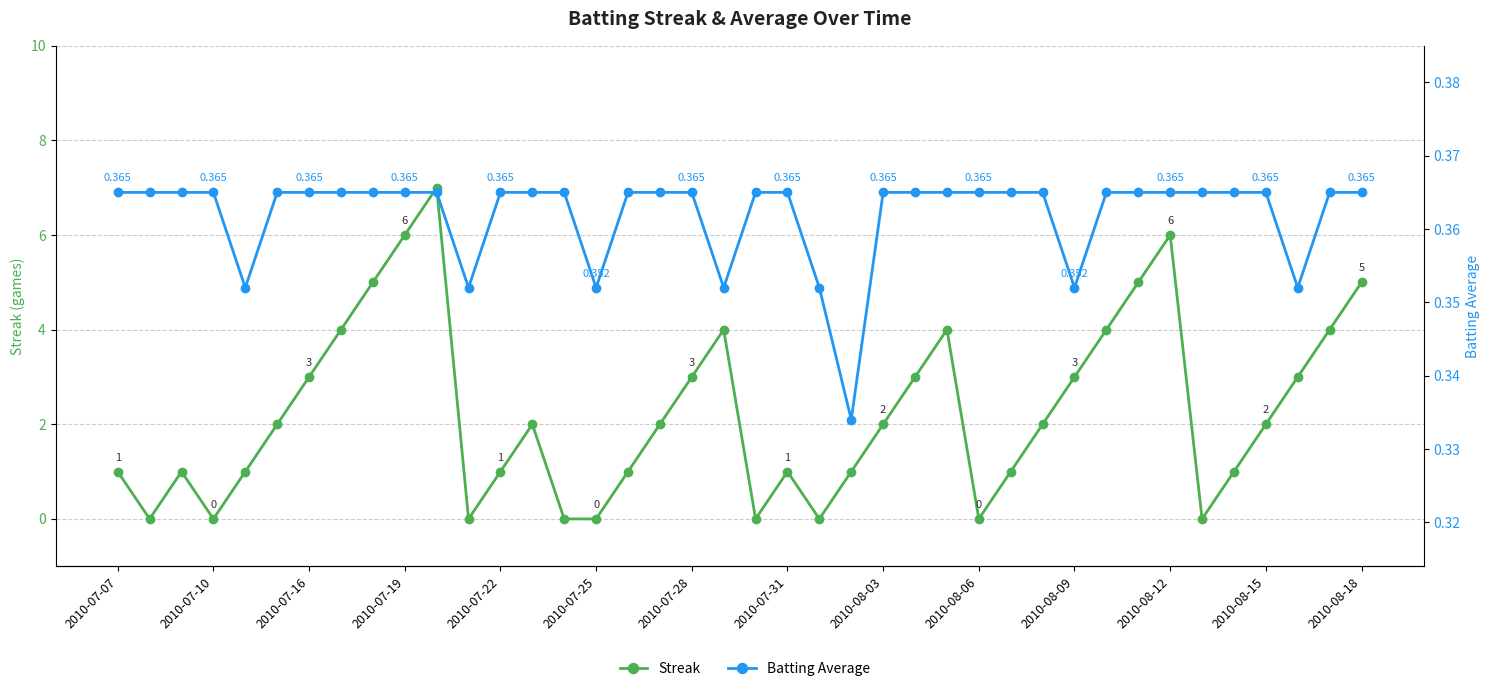

After their last crossing, which series has the higher values: Streak or Batting Average?

Streak